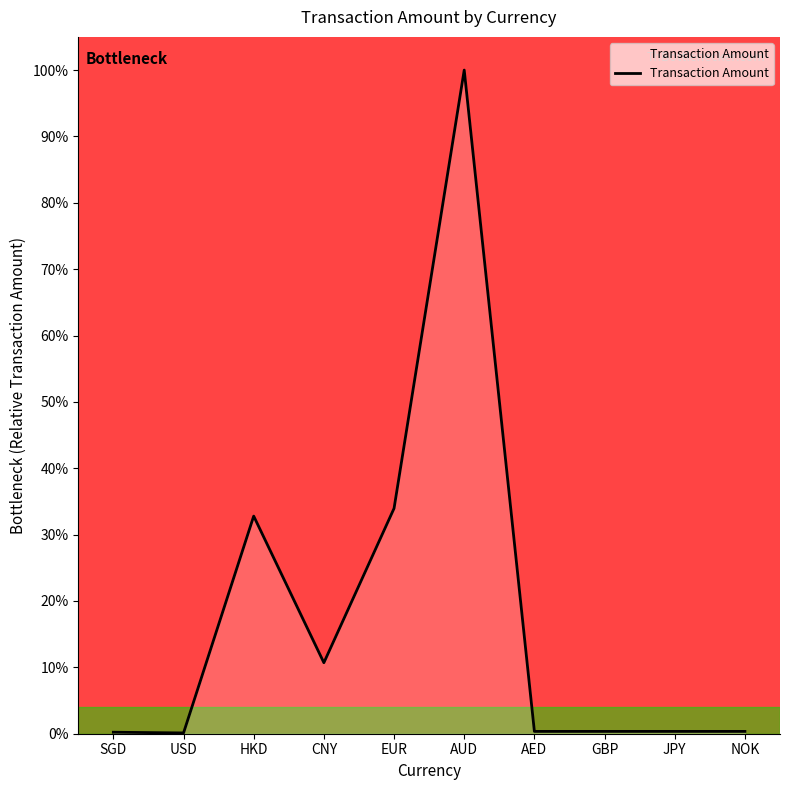

What is the difference between the second highest and minimum values?

33.8